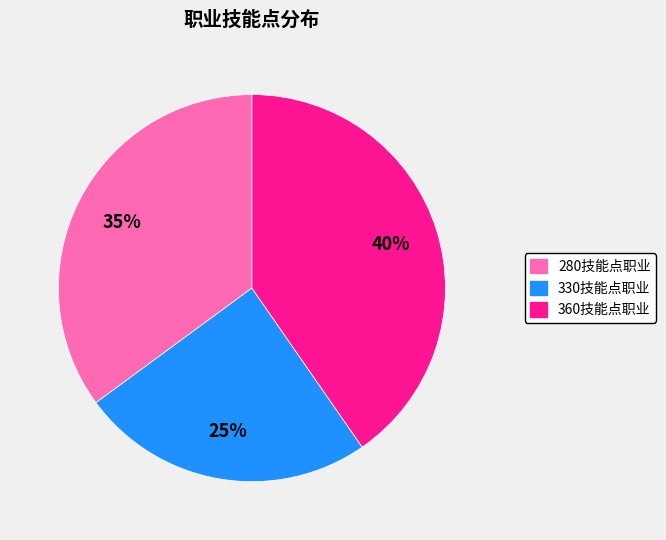

To the nearest percent, what percentage of the pie is 330技能点职业?

25%